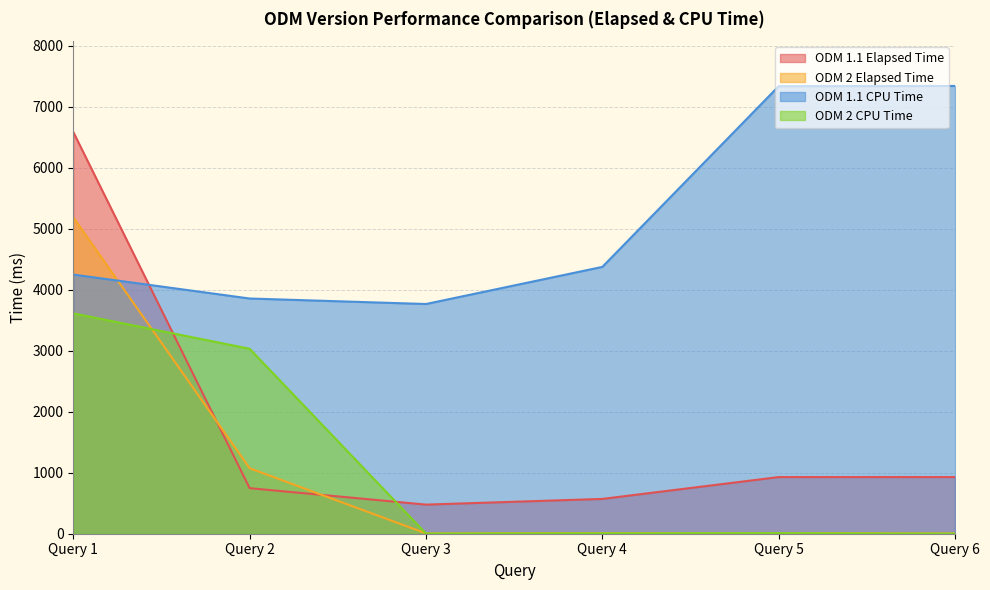

List the labels in order of ODM 1.1 Elapsed Time value, largest first.

Query 1, Query 5, Query 6, Query 2, Query 4, Query 3